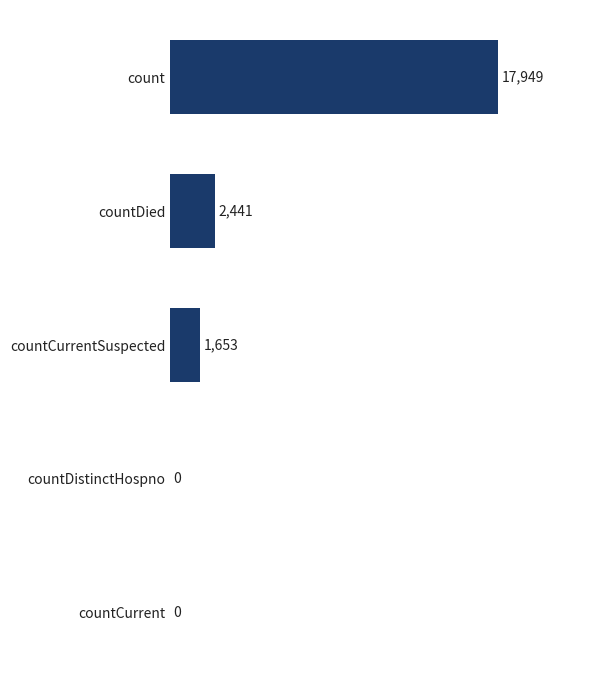

Reading bottom to top, list all the values displayed in this chart.

countCurrent=0	countDistinctHospno=0	countCurrentSuspected=1653	countDied=2441	count=17949